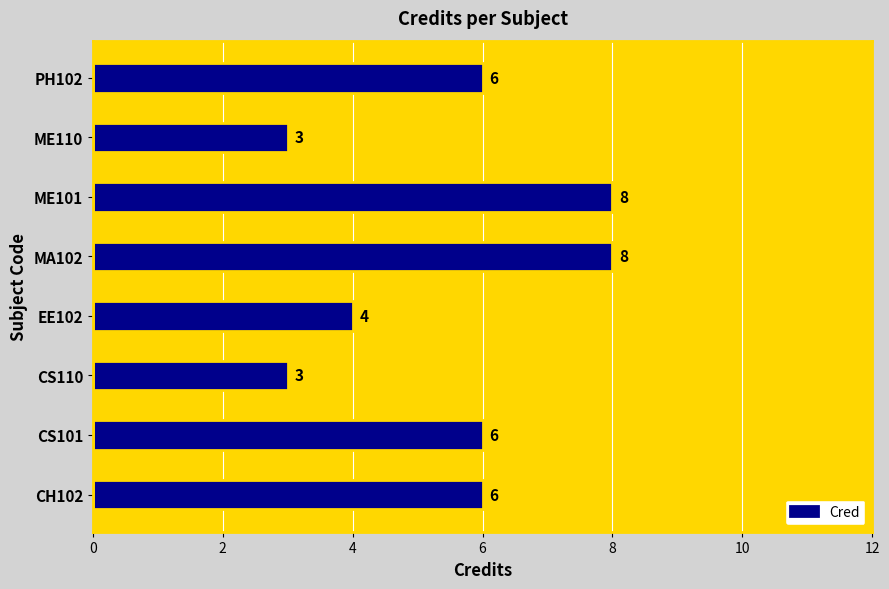

What is the average value?

6